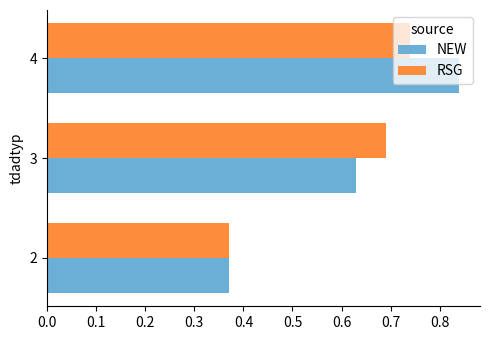

What is the difference between the RSG values at 3 and 2?

0.3